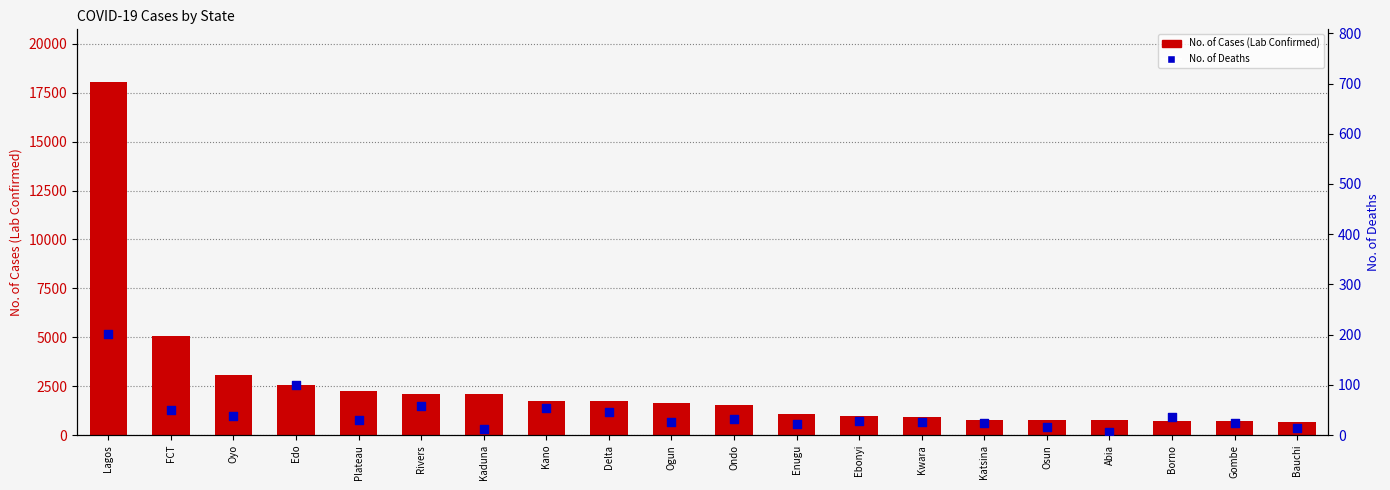

Which series reaches the maximum Y coordinate?

No. of Cases (Lab Confirmed)